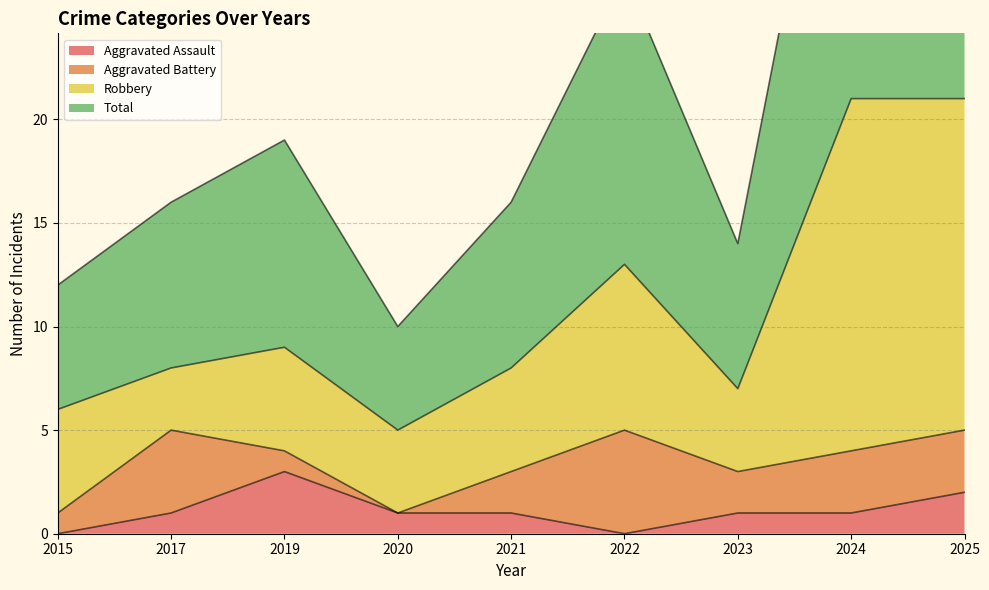

At which label does Aggravated Assault reach its peak?

2019